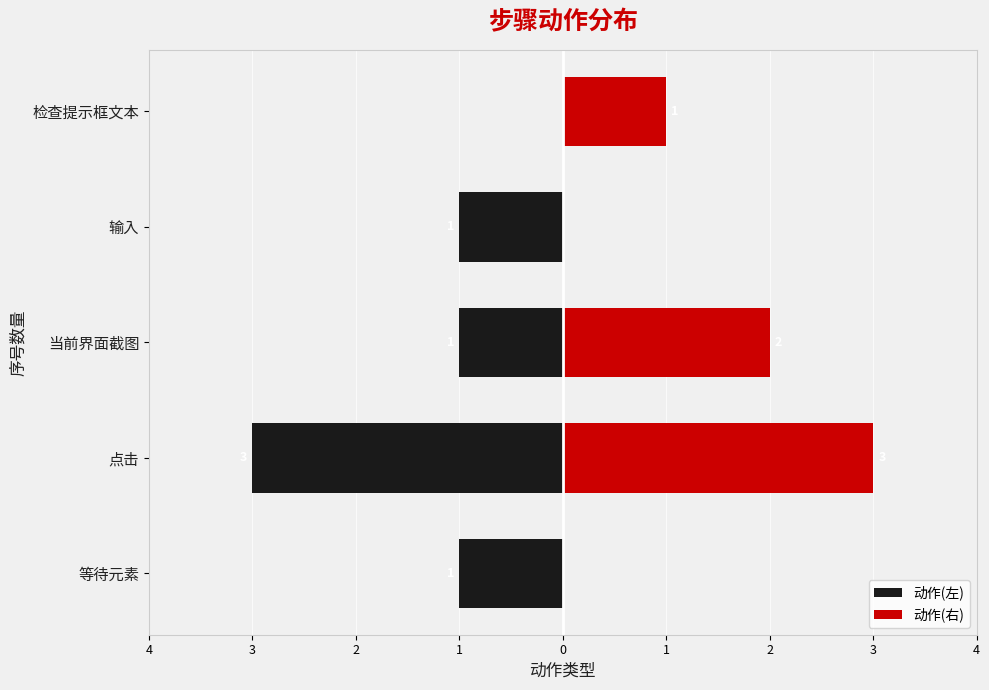

True or false: 动作(右) has a value of 1 at 检查提示框文本.

False